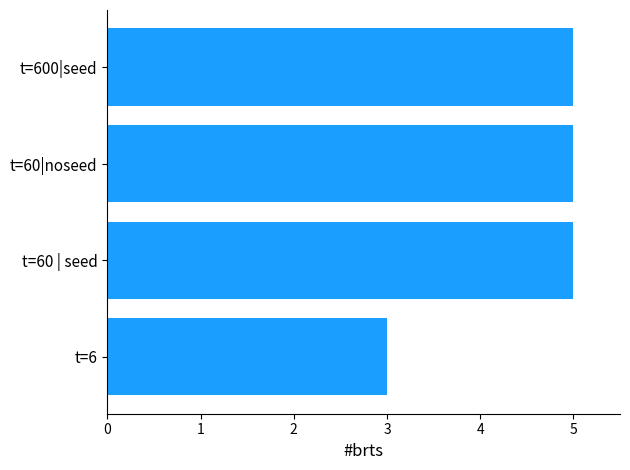

What is the maximum value shown in the chart?

5